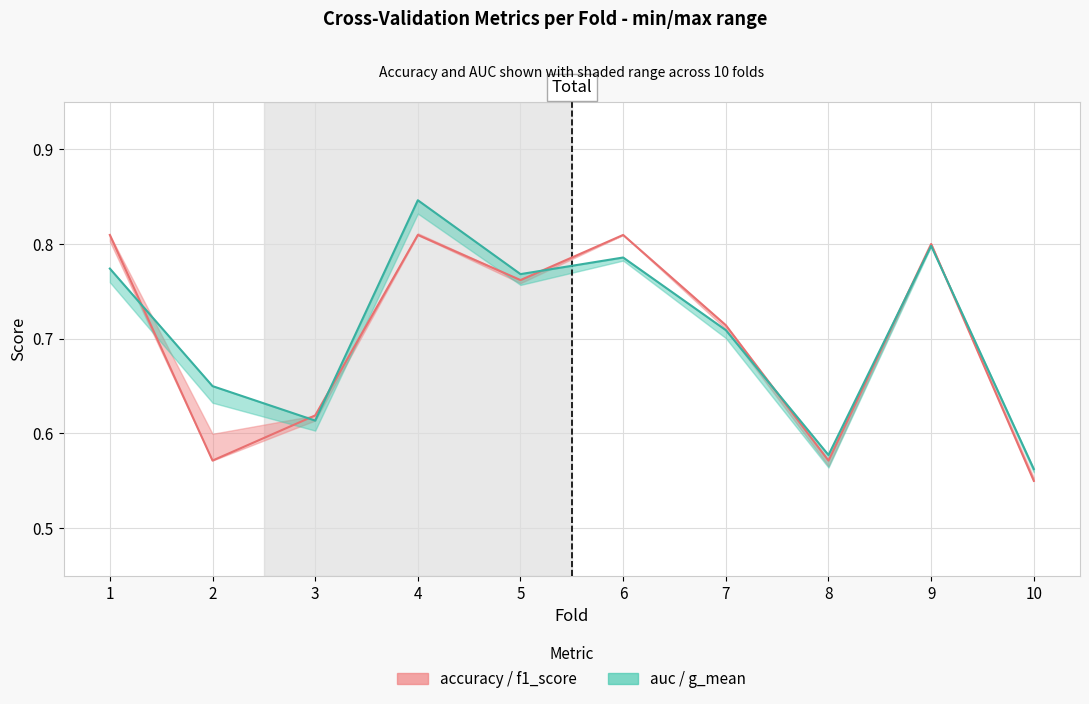

What is the sum of the auc values at 5 and 8?

1.3